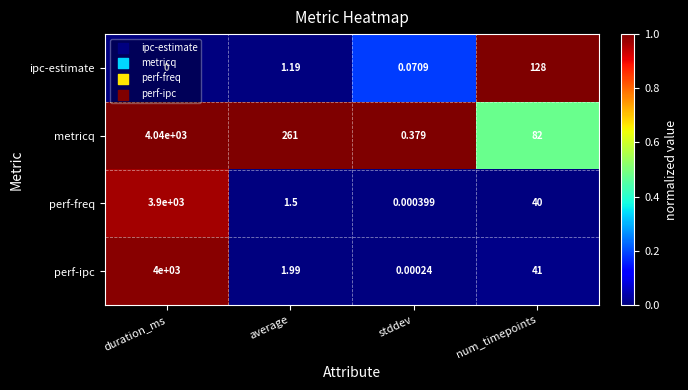

At which label does perf-freq first exceed 40?

duration_ms